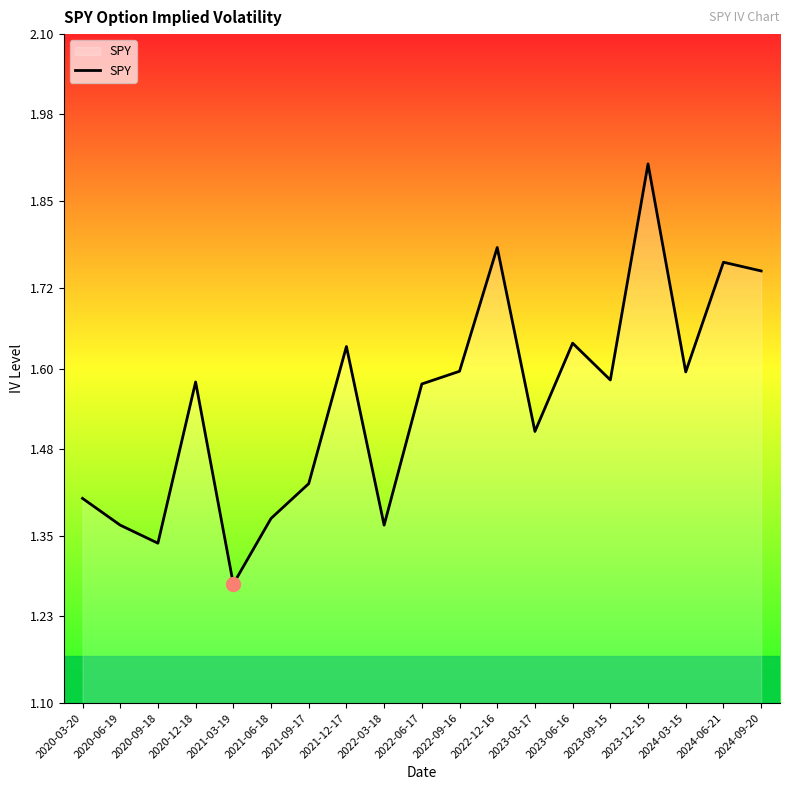

Between 2020-03-20 and 2021-12-17, which is larger?

2021-12-17